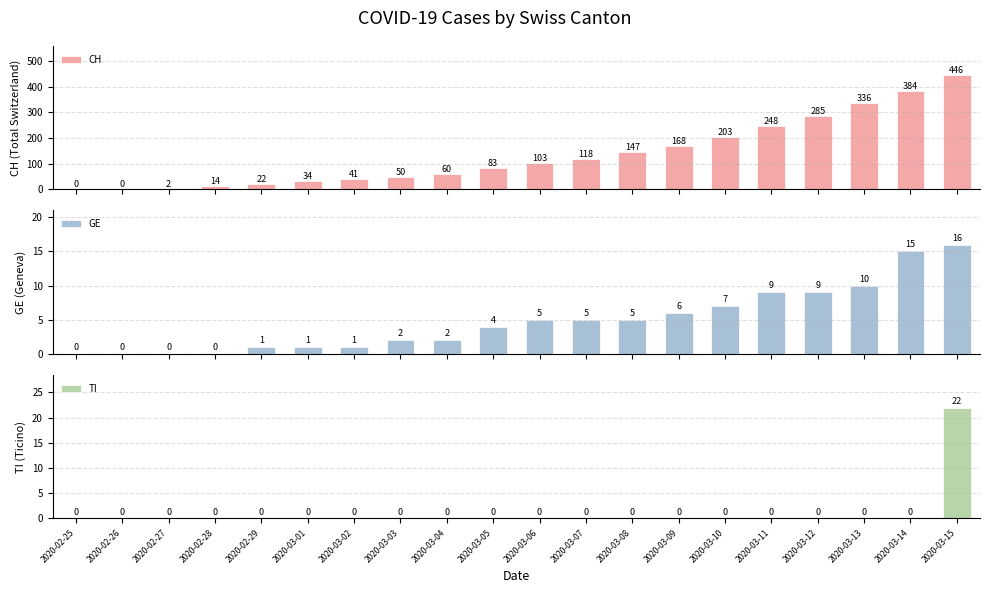

Does the chart contain stacked bars?

No